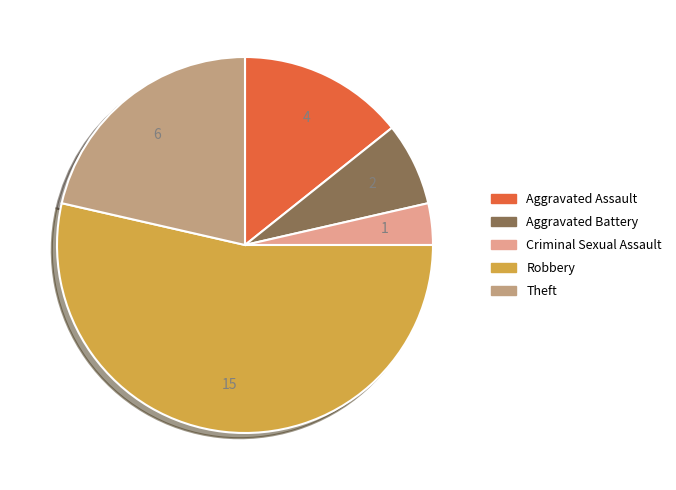

Combined, do Robbery and Criminal Sexual Assault account for over 50%?

Yes